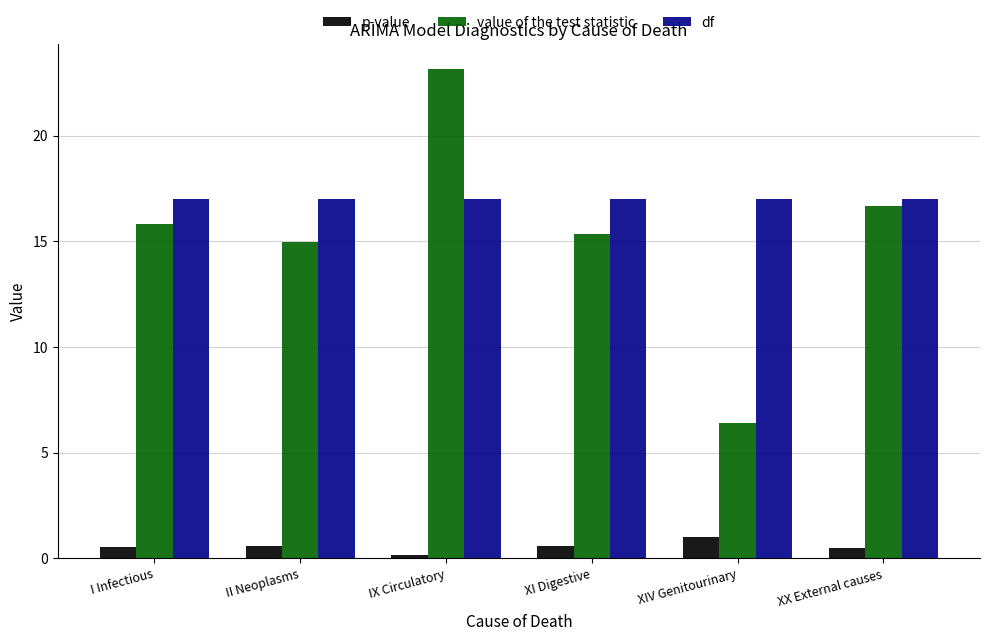

How many categories are shown in the chart?

6